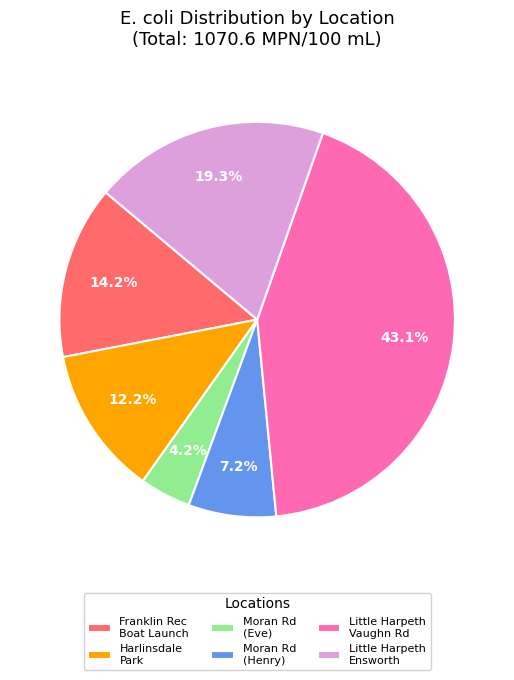

Which slice is the smallest?

Moran Rd (Eve)